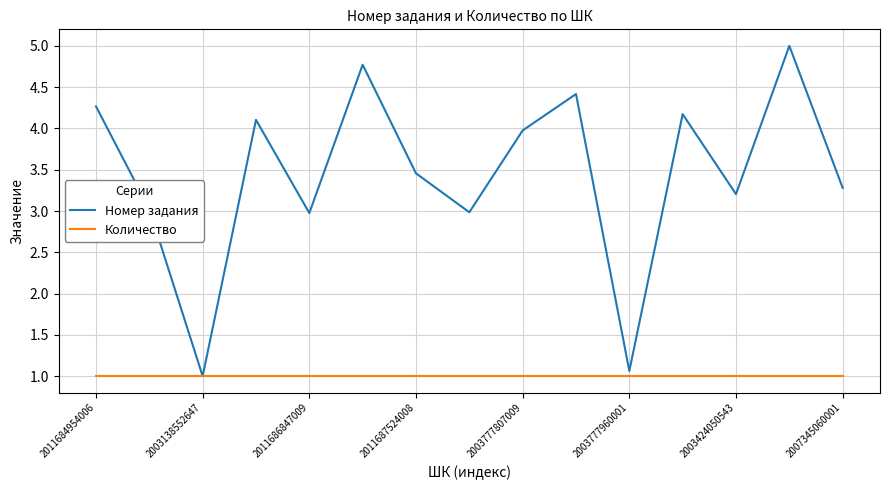

What is the sum of all Количество values?

15.0